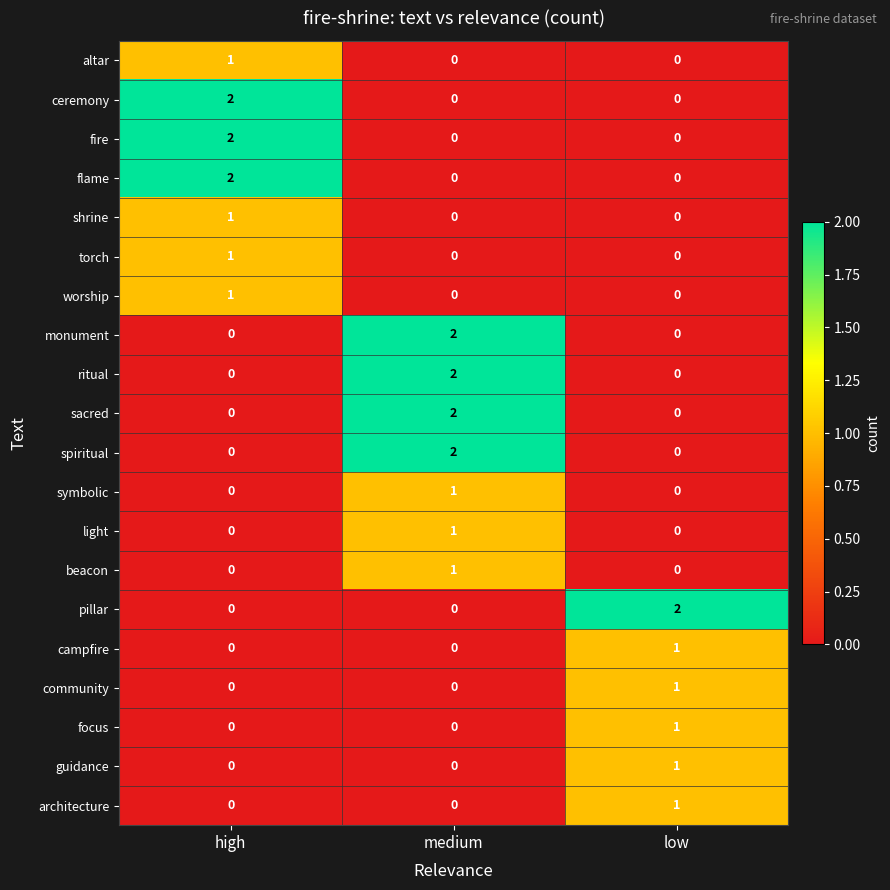

What is the difference between the highest and lowest values at medium?

2